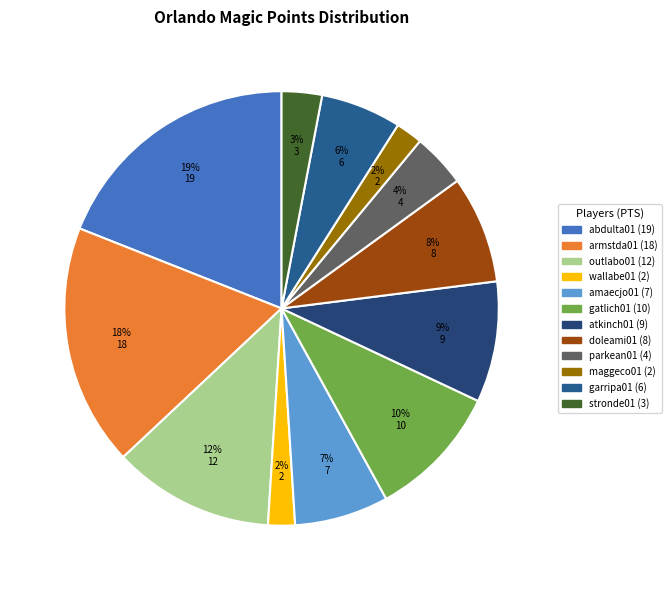

Count the number of slices in the pie.

12